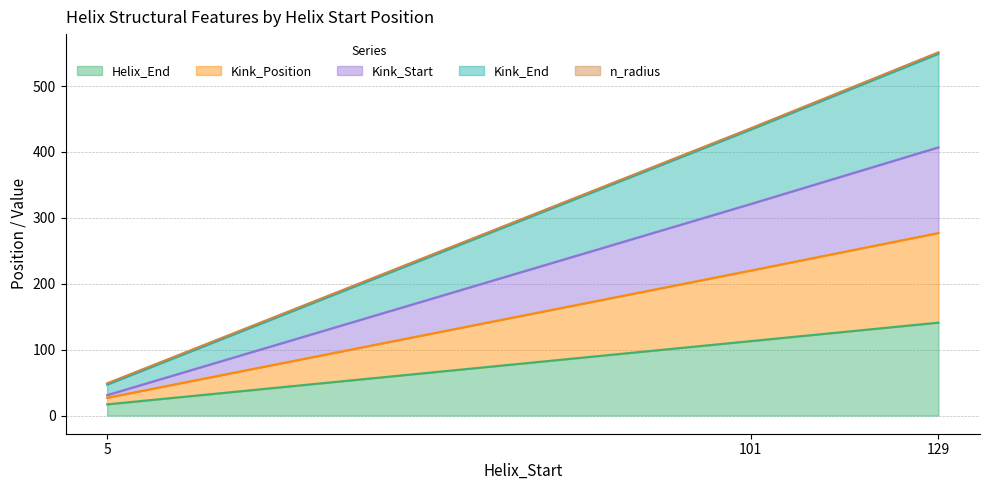

The value of Kink_Start at 129 is 162.3. True or false?

False